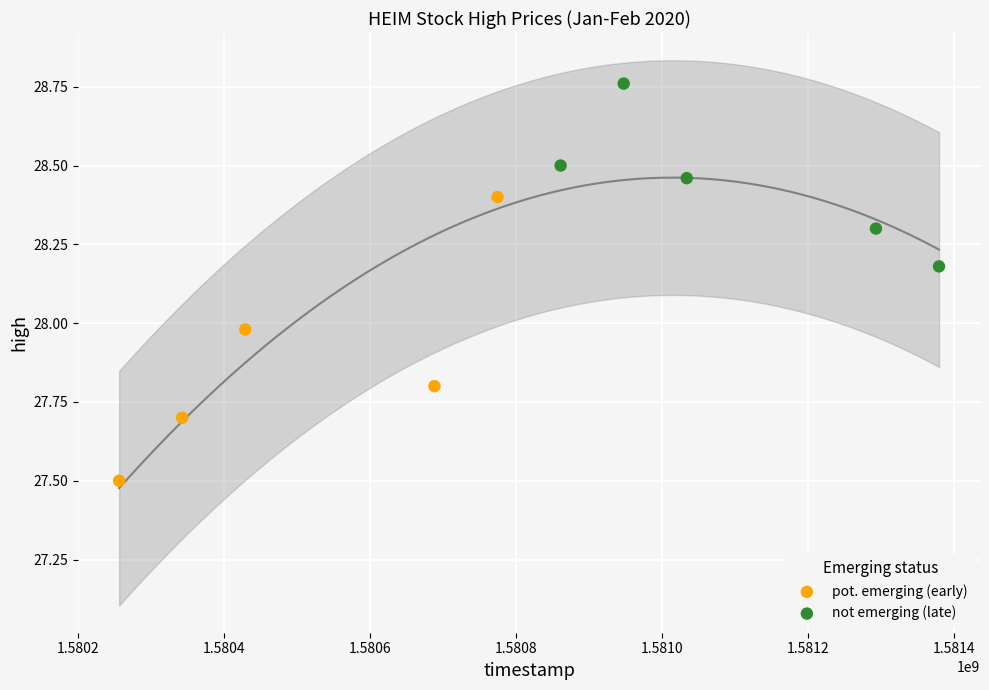

Which series reaches the minimum Y coordinate?

pot. emerging (early)